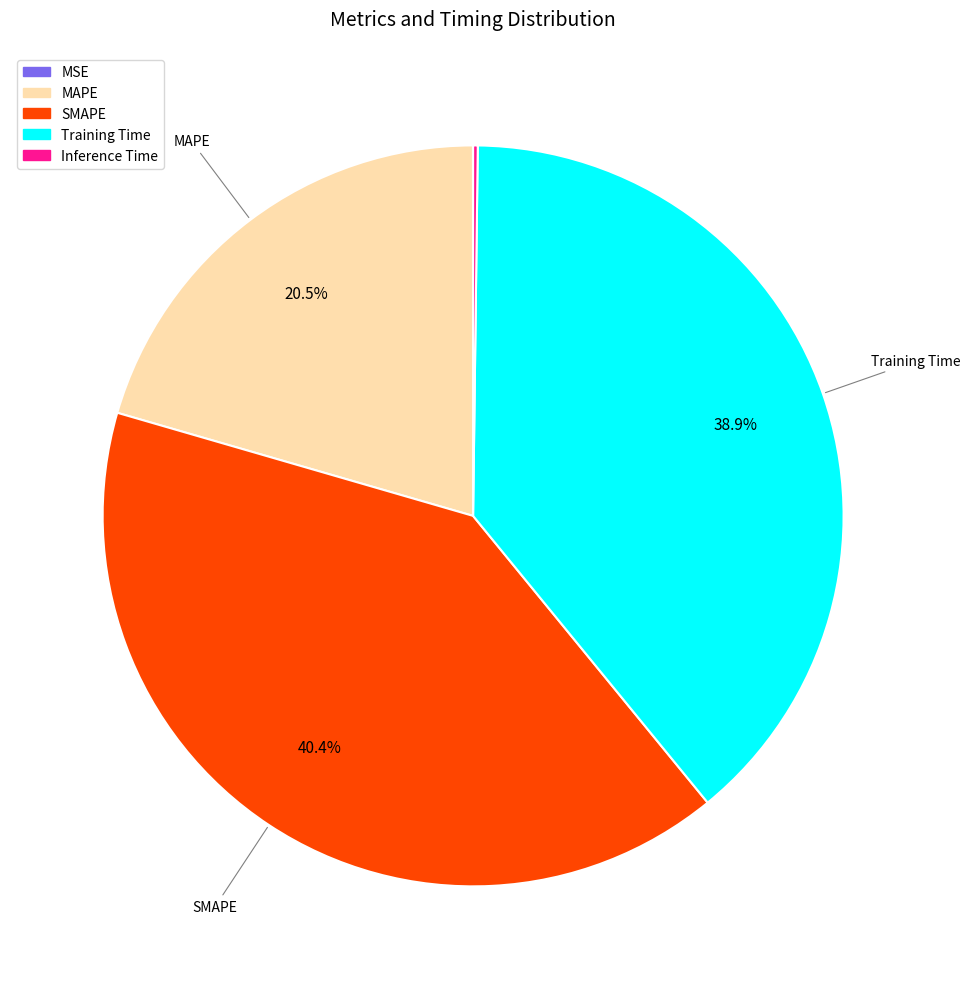

Which has a higher value, MAPE or SMAPE?

SMAPE